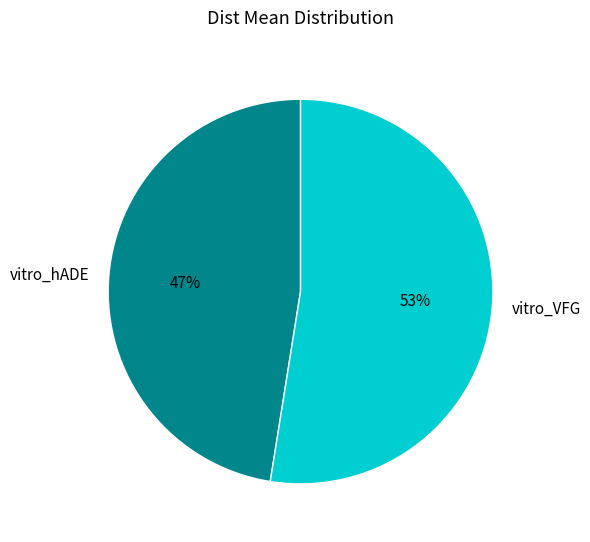

Which slice is the largest?

vitro_VFG